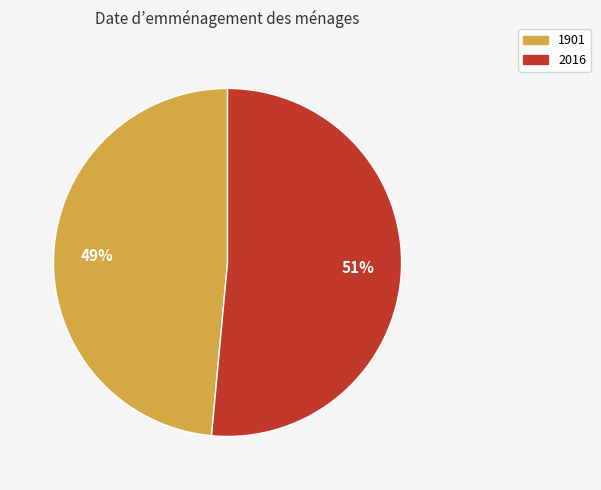

Does any single category account for the majority?

Yes